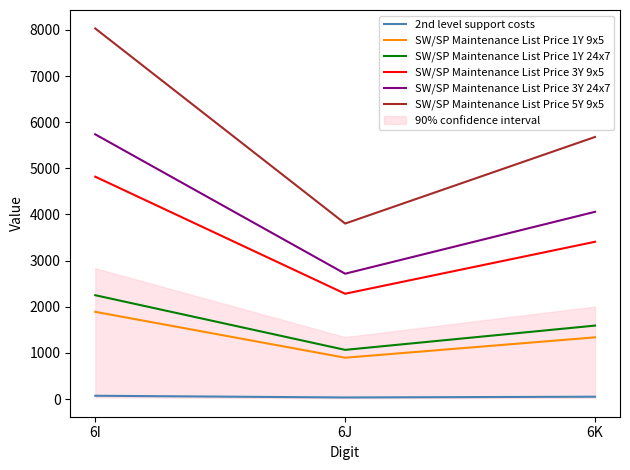

At which label is SW/SP Maintenance List Price 1Y 24x7 closest to 1657?

6K